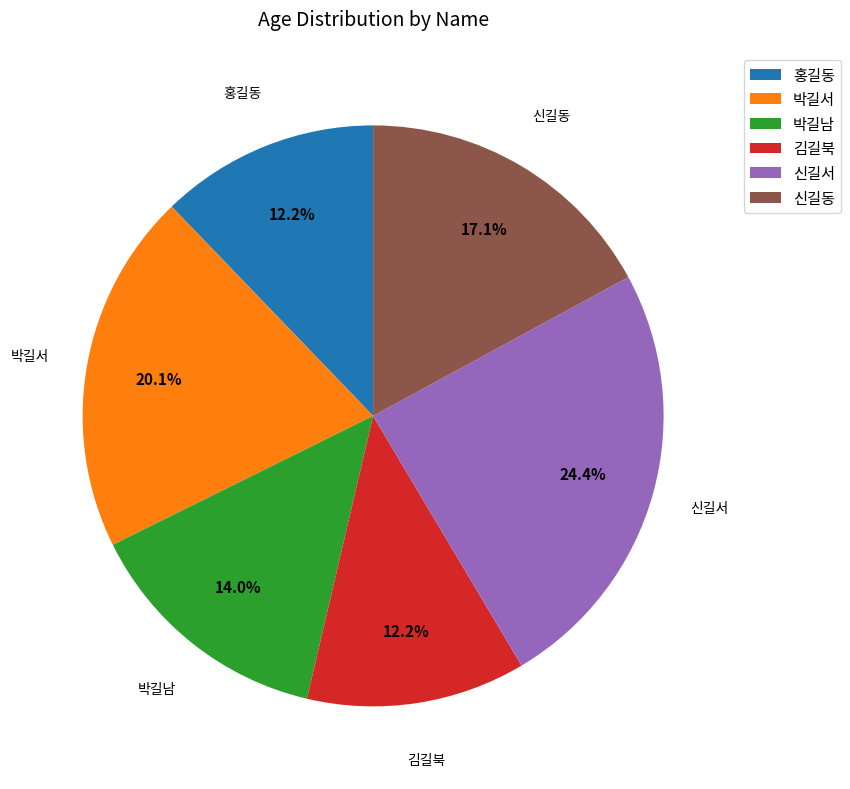

Approximately how many times larger is the value at 박길서 compared to 김길북?

1.6